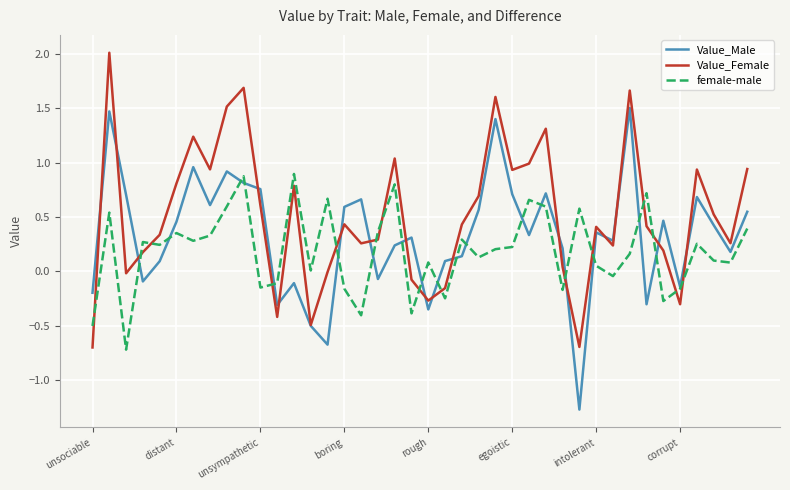

What is the lowest value of the Value_Male series?

-1.3